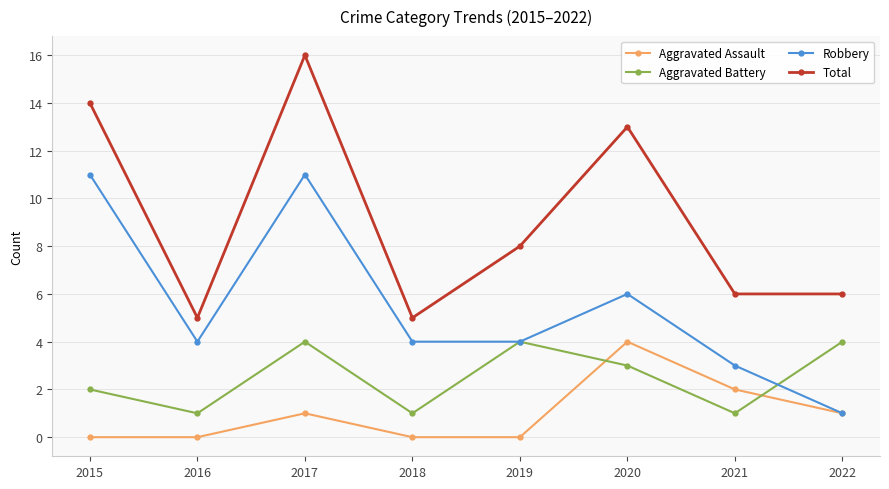

Reading left to right, extract all data points from this chart.

Aggravated Assault: 2015=0	2016=0	2017=1	2018=0	2019=0	2020=4	2021=2	2022=1
Aggravated Battery: 2015=2	2016=1	2017=4	2018=1	2019=4	2020=3	2021=1	2022=4
Robbery: 2015=11	2016=4	2017=11	2018=4	2019=4	2020=6	2021=3	2022=1
Total: 2015=14	2016=5	2017=16	2018=5	2019=8	2020=13	2021=6	2022=6